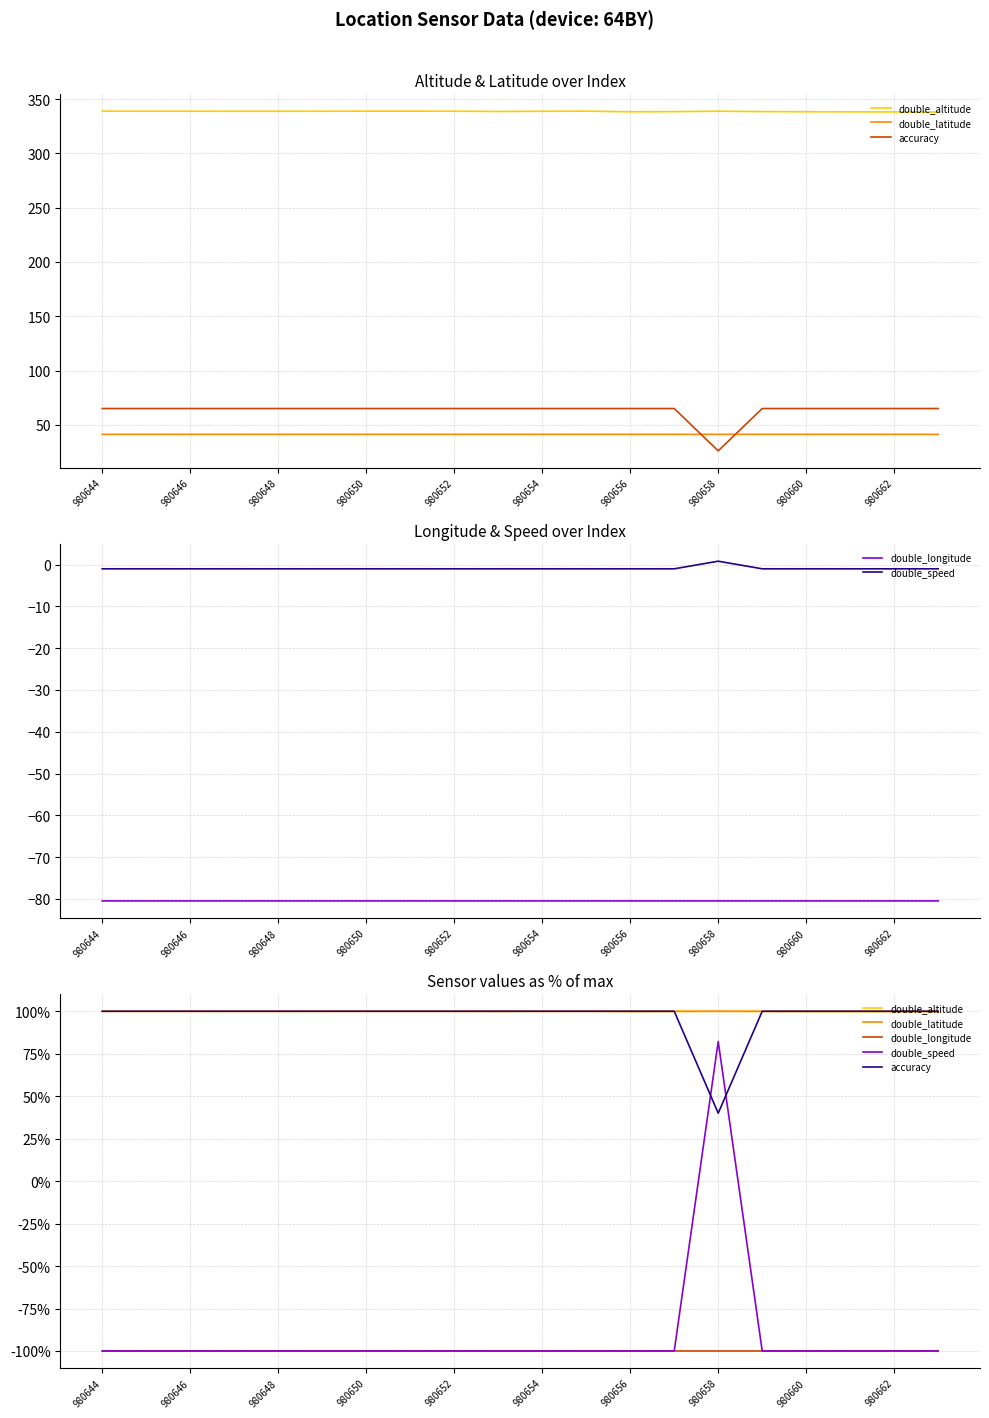

How many lines are shown in the chart?

5